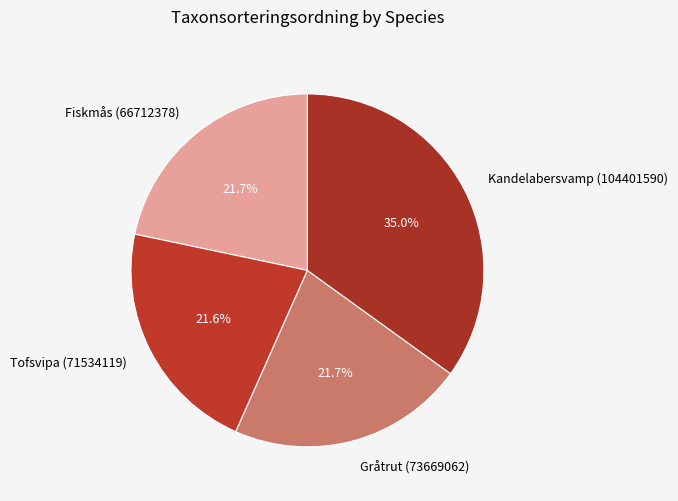

To the nearest percent, what is the difference between the Kandelabersvamp (104401590) and Gråtrut (73669062) slice percentages?

13%